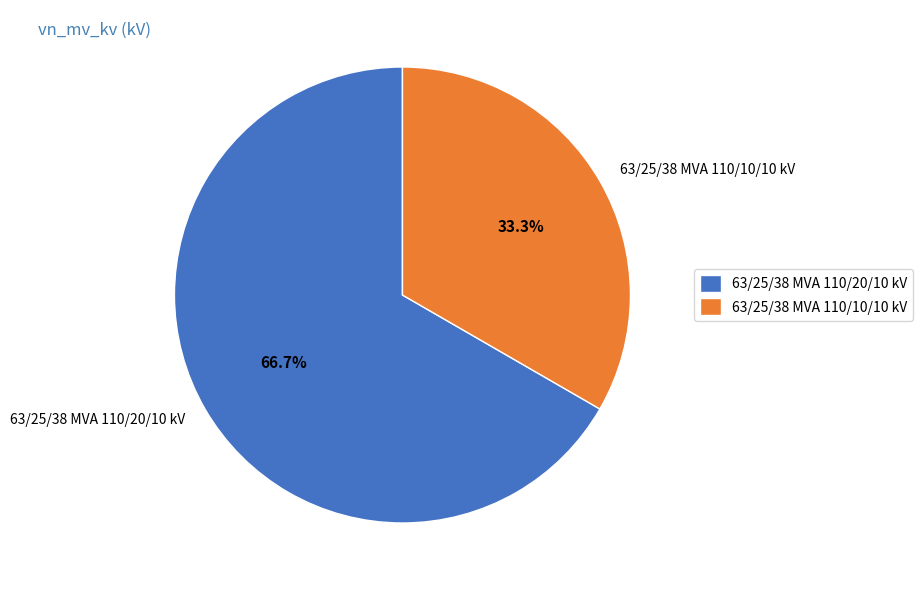

Does 63/25/38 MVA 110/20/10 kV represent more than half of the total?

Yes